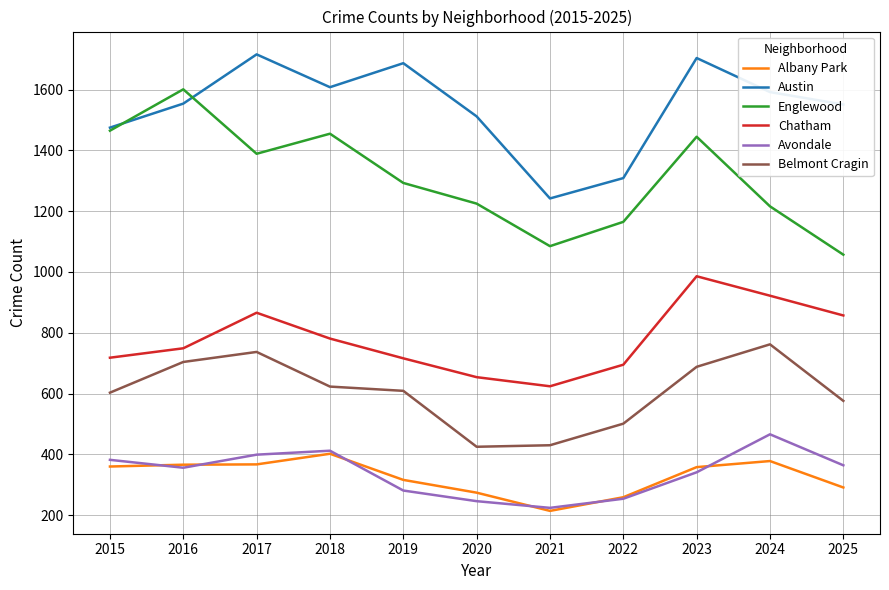

True or false: Avondale and Chatham cross at least once.

False